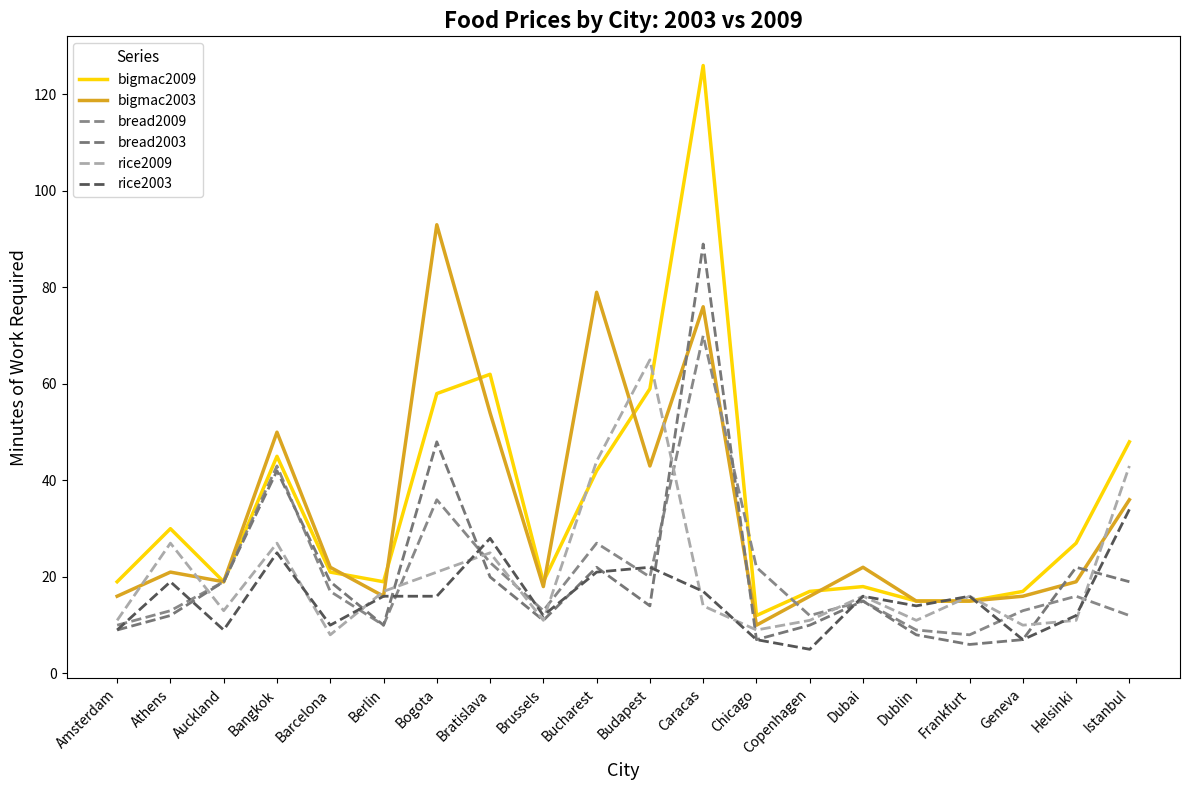

What is the sum of all bread2009 values?

408